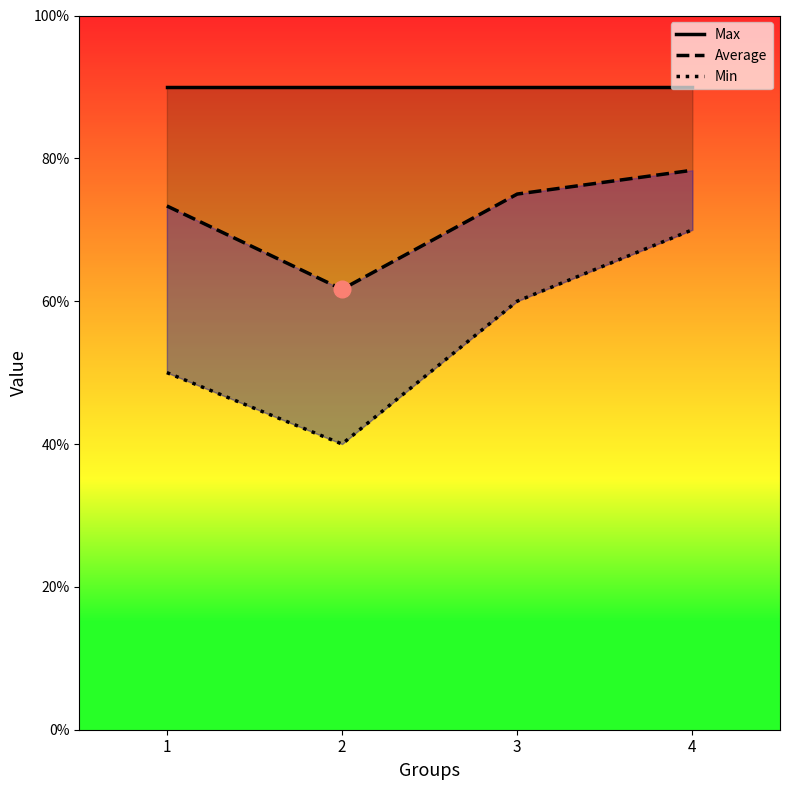

Reading left to right, transcribe all the data shown in this chart.

Max: 9.0	9.0	9.0	9.0
Average: 7.3	6.2	7.5	7.8
Min: 5.0	4.0	6.0	7.0